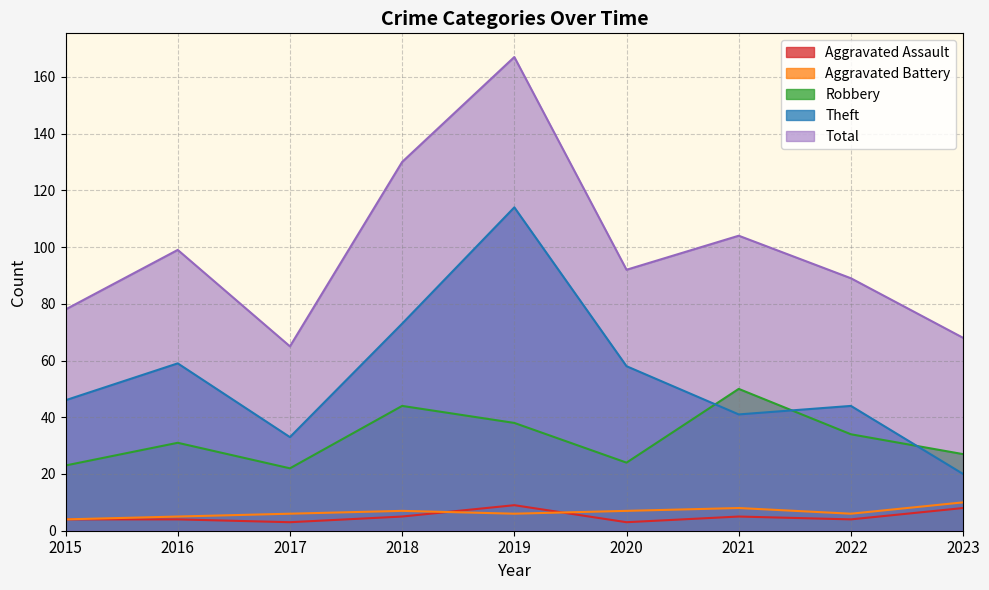

True or false: Aggravated Battery and Theft cross at least once.

False